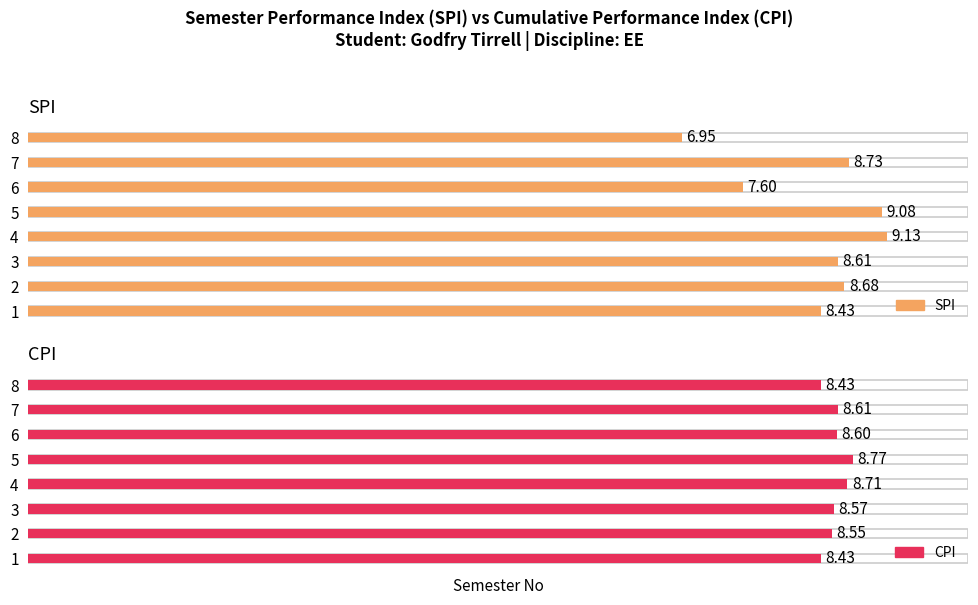

What is the sum of all SPI values?

67.2